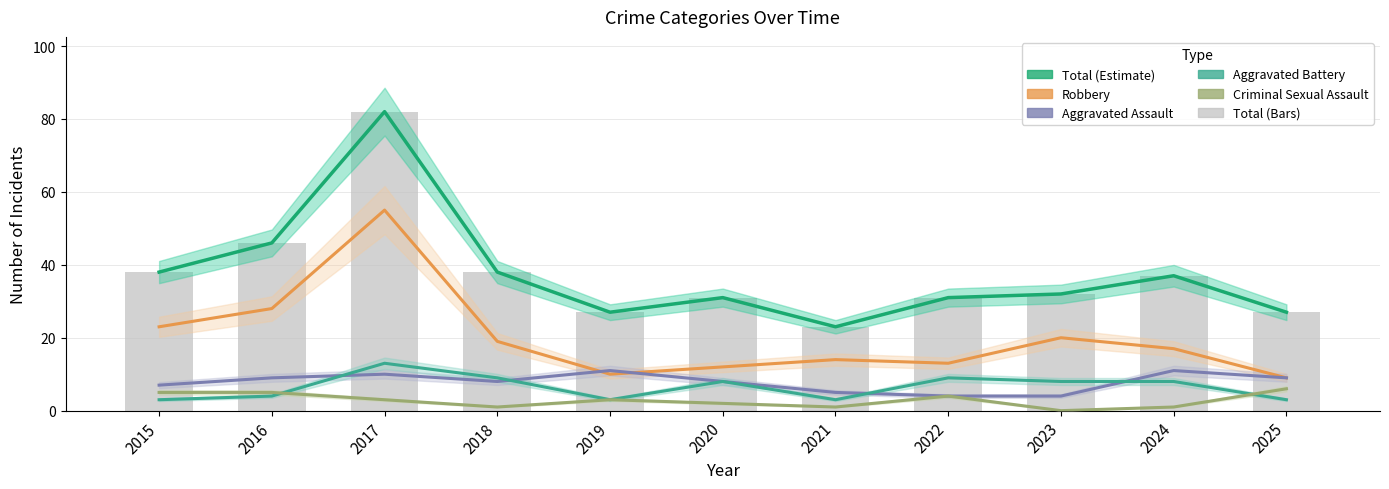

What is the sum of the Total values at 2023 and 2017?

114